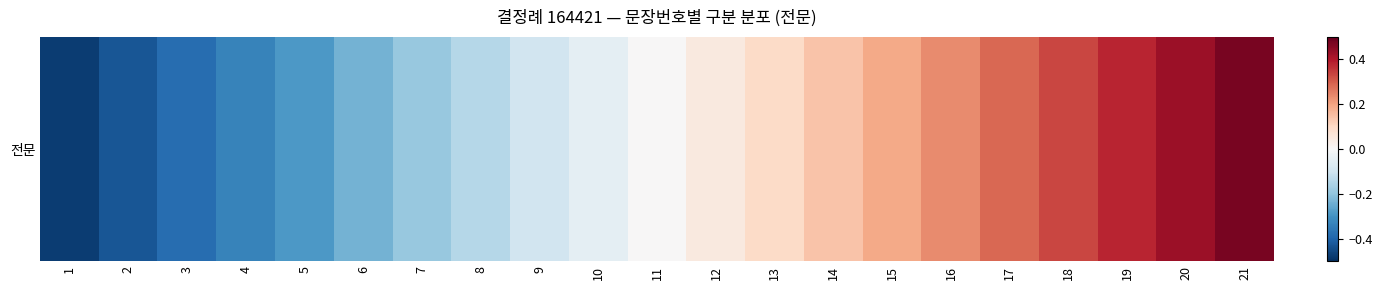

At which label is the value closest to 0?

11